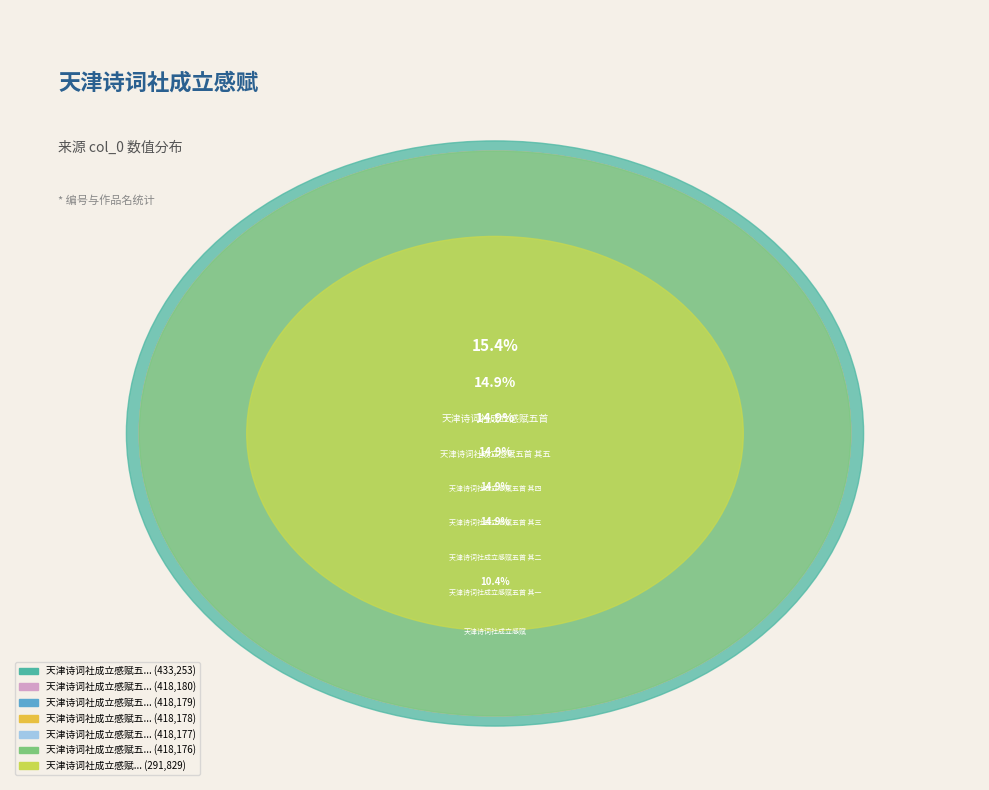

To the nearest percent, what is the combined percentage of 天津诗词社成立感赋五首 其三 and 天津诗词社成立感赋五首 其五?

30%